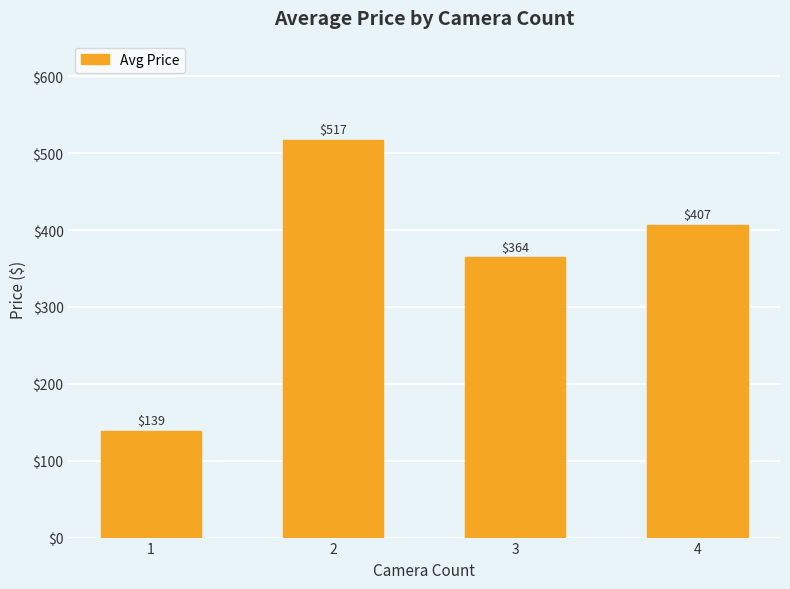

The value at 4 is 406.7. True or false?

True